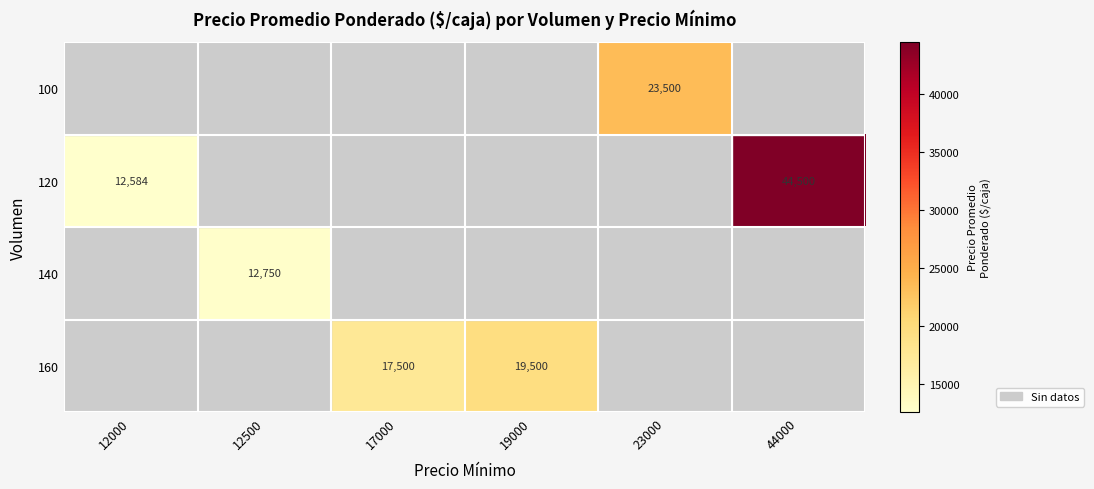

True or false: 160 has a value of 19500 at 19000.

True